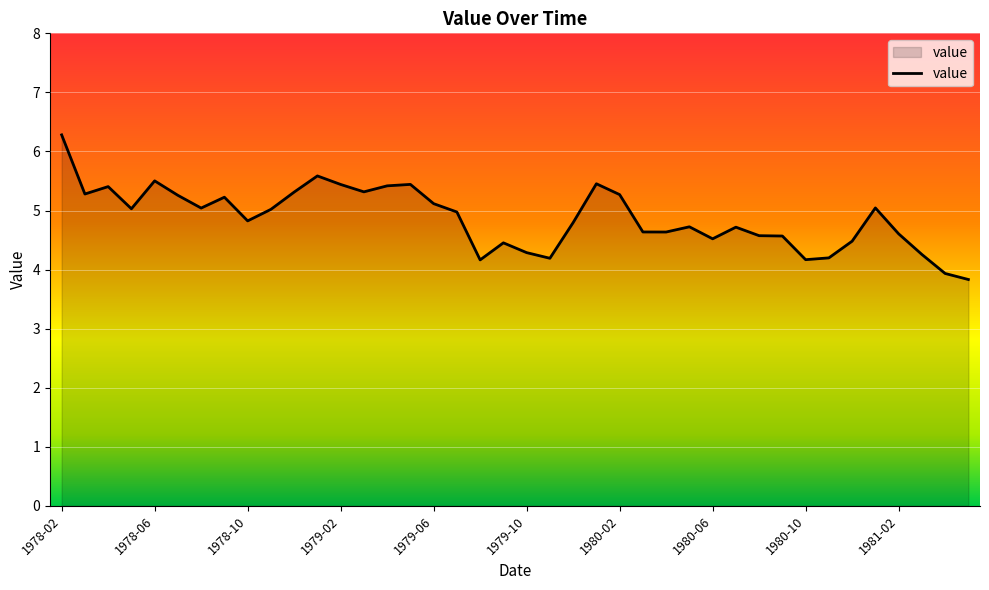

What is the minimum value shown in the chart?

3.8